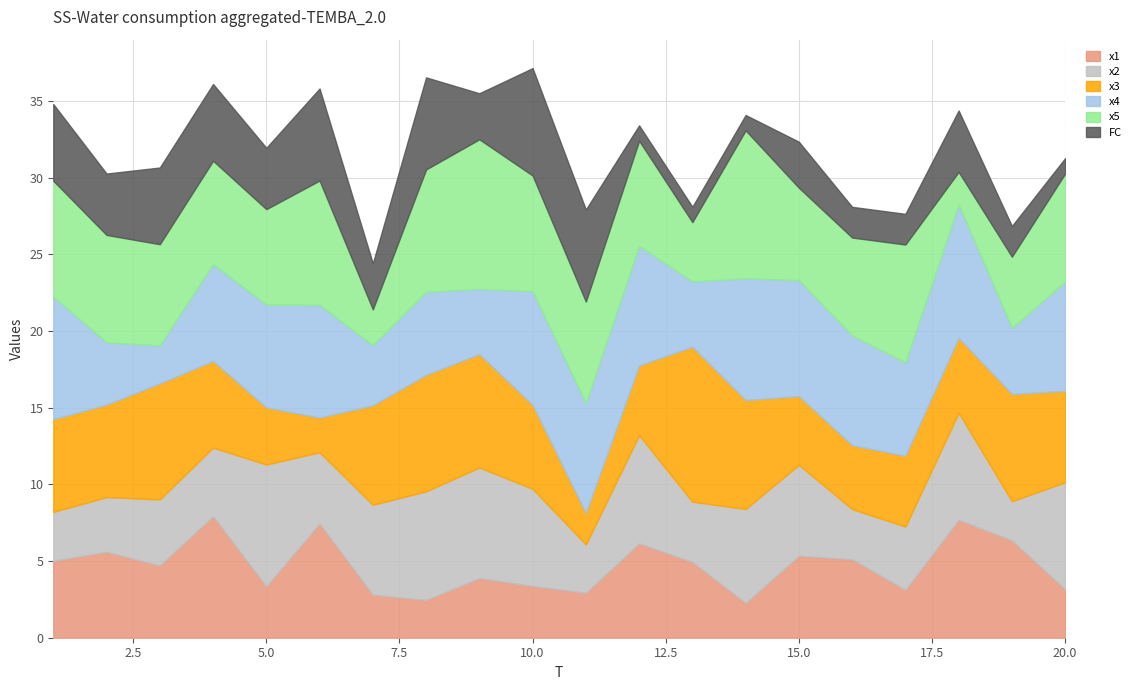

How many interior local peaks does the x3 series have?

4